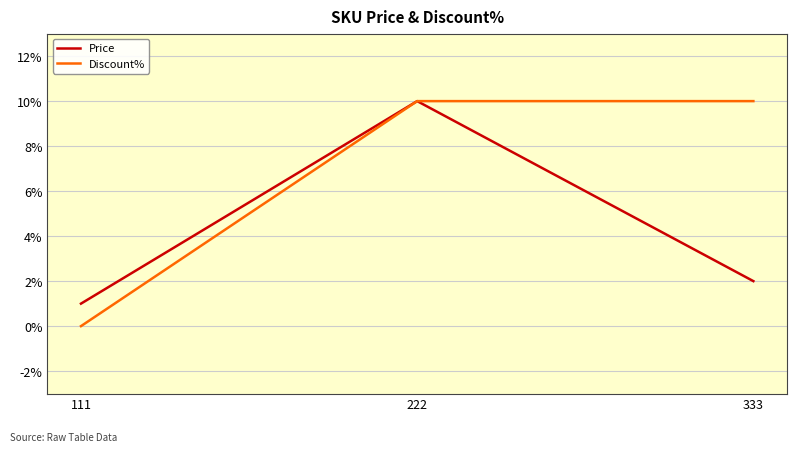

At 333, list the series in order from smallest to largest.

Price, Discount%